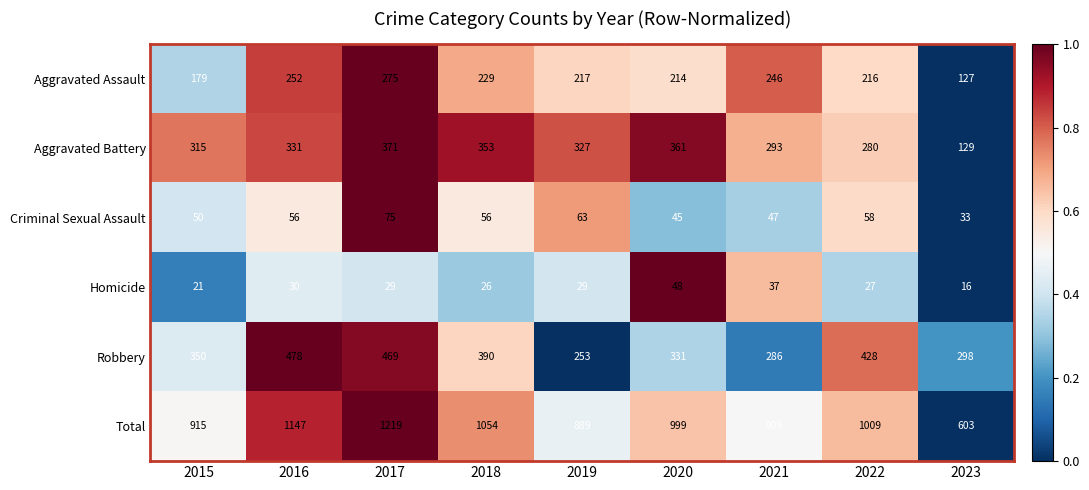

What is the total value across all series at 2023?

1206